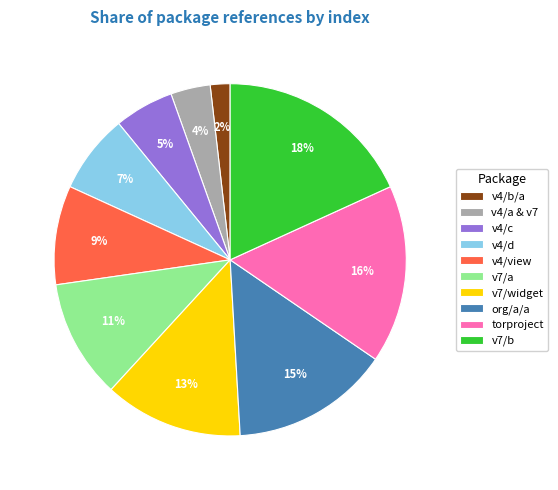

How many slices are in this pie chart?

10